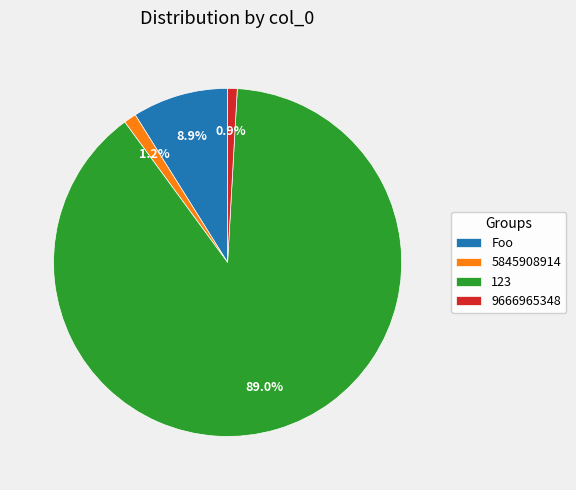

Is the sum of 5845908914 and 123 greater than half?

Yes